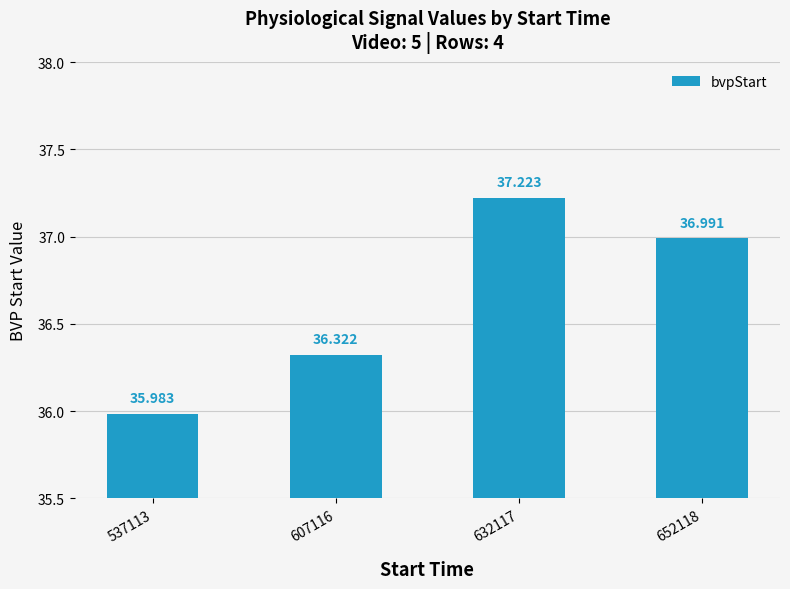

Read the value at 632117.

37.2